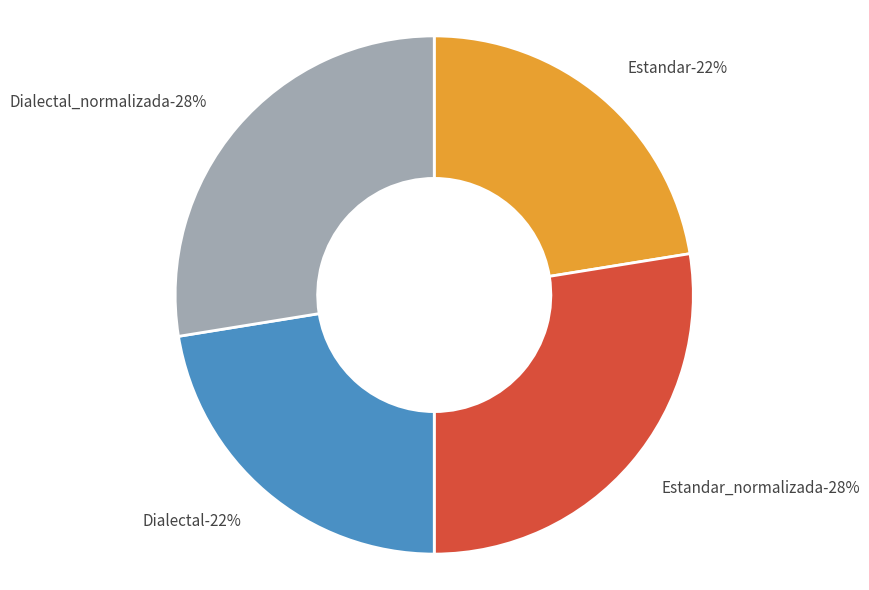

Is the sum of Dialectal_normalizada and Estandar_normalizada greater than half?

Yes